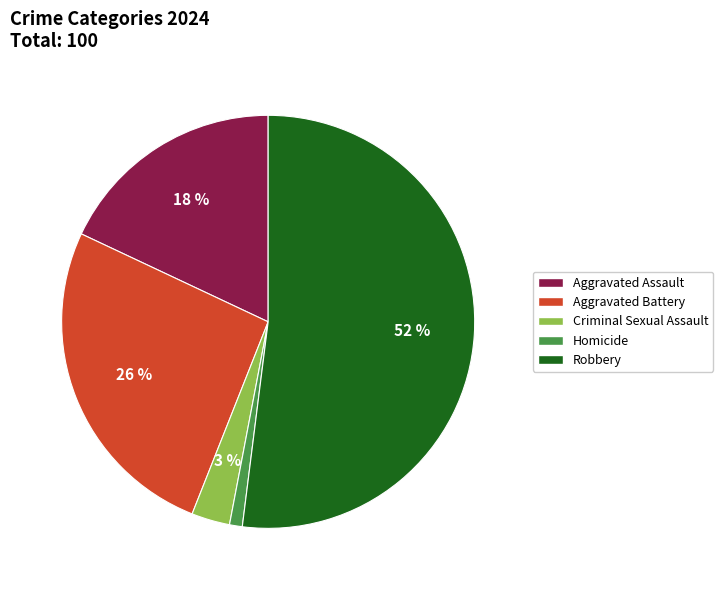

Rank the categories by value from highest to lowest.

Robbery, Aggravated Battery, Aggravated Assault, Criminal Sexual Assault, Homicide